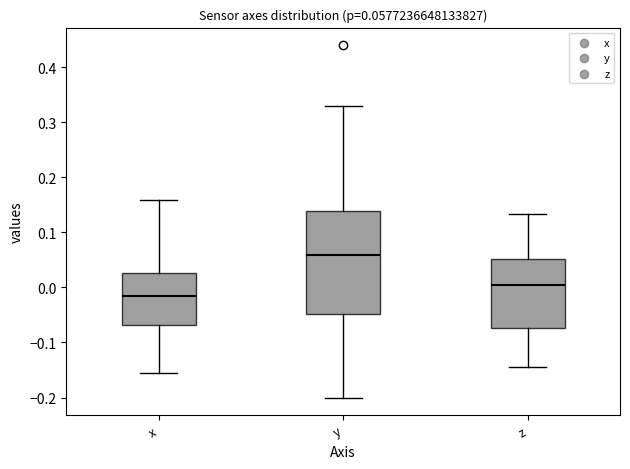

Which box's median line is the highest?

y